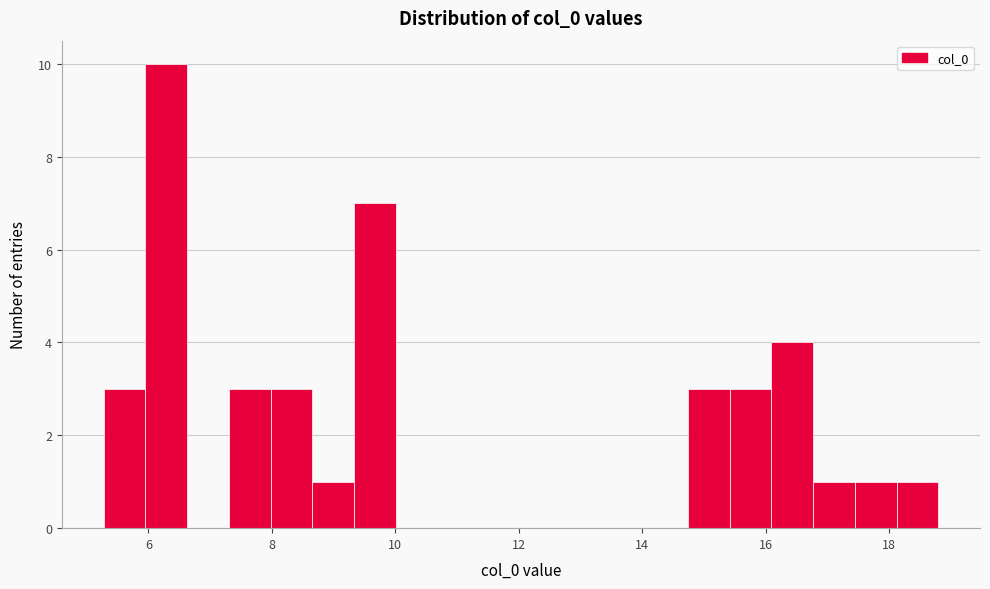

Around what value on the x-axis is the tallest bar? Give the approximate position of its centre, as read against the axis.

6.2